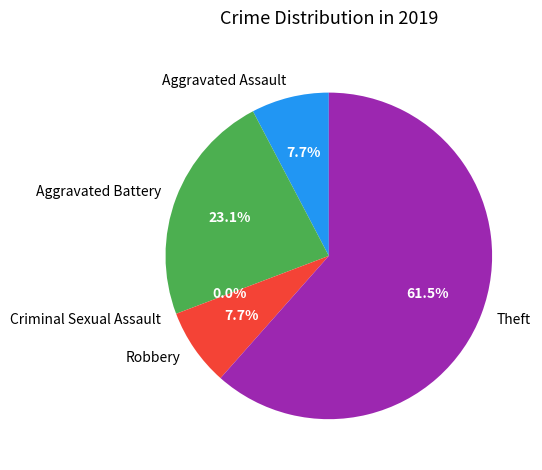

Which category accounts for the majority?

Theft